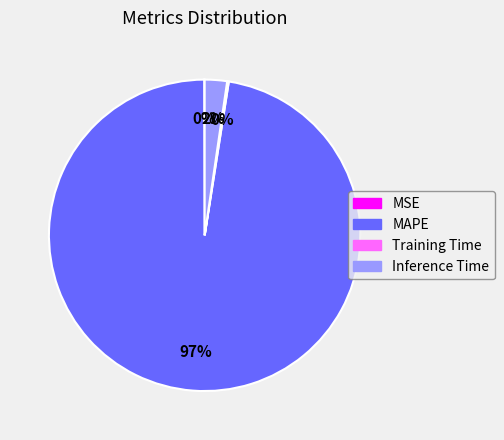

What is the majority slice?

MAPE